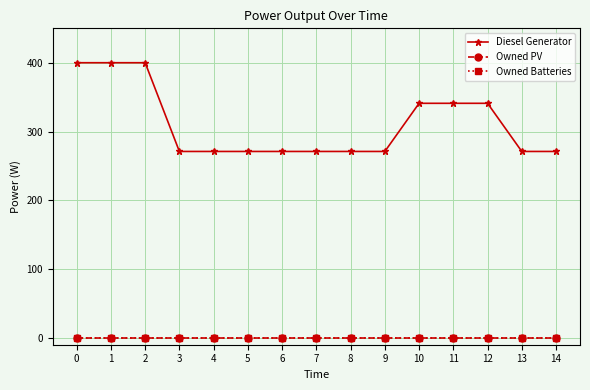

Read the Diesel Generator value at 9.

271